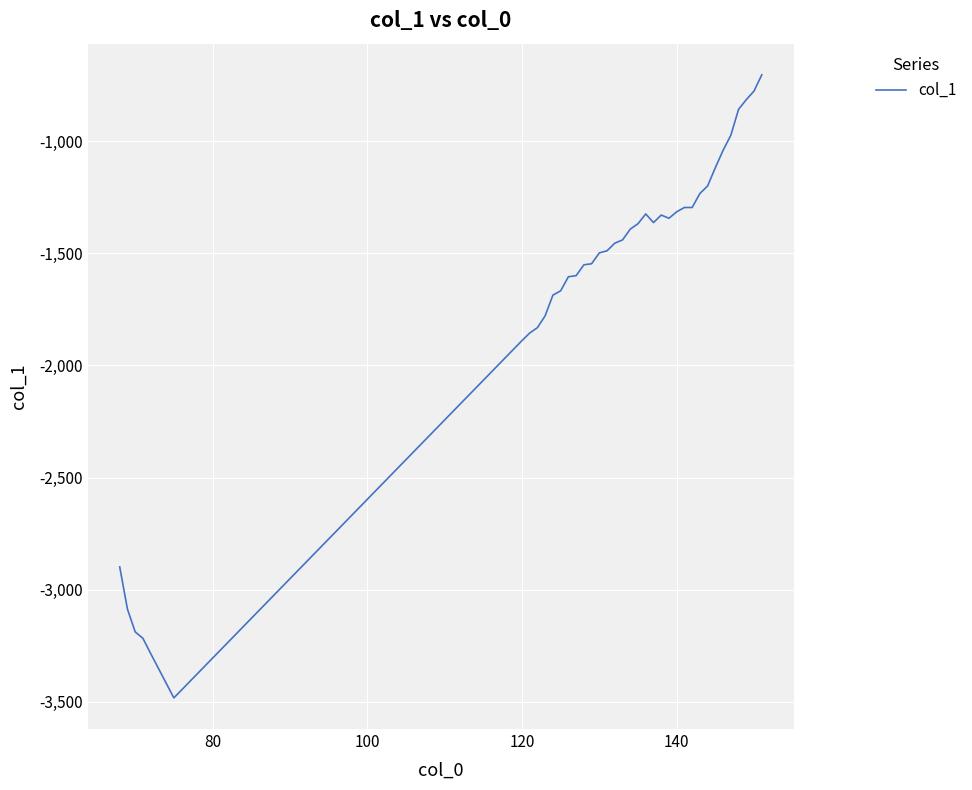

What is the difference between the maximum and minimum values?

2778.6